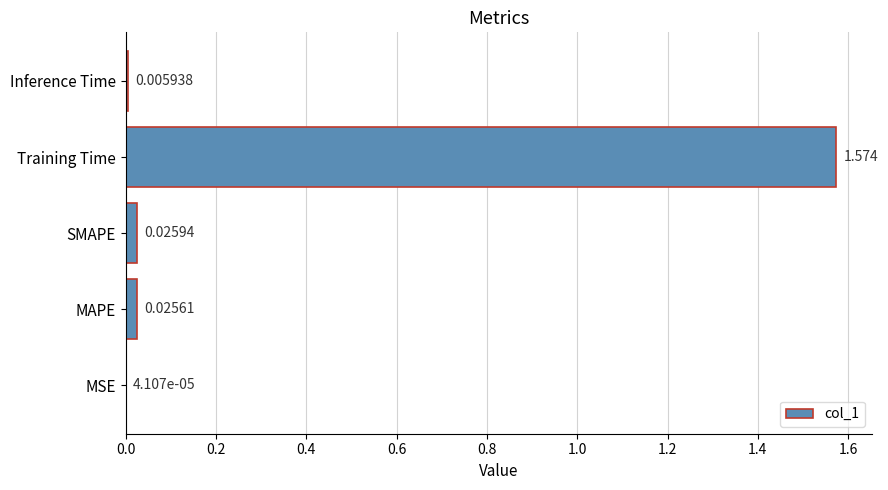

Which has a higher value, Inference Time or SMAPE?

SMAPE